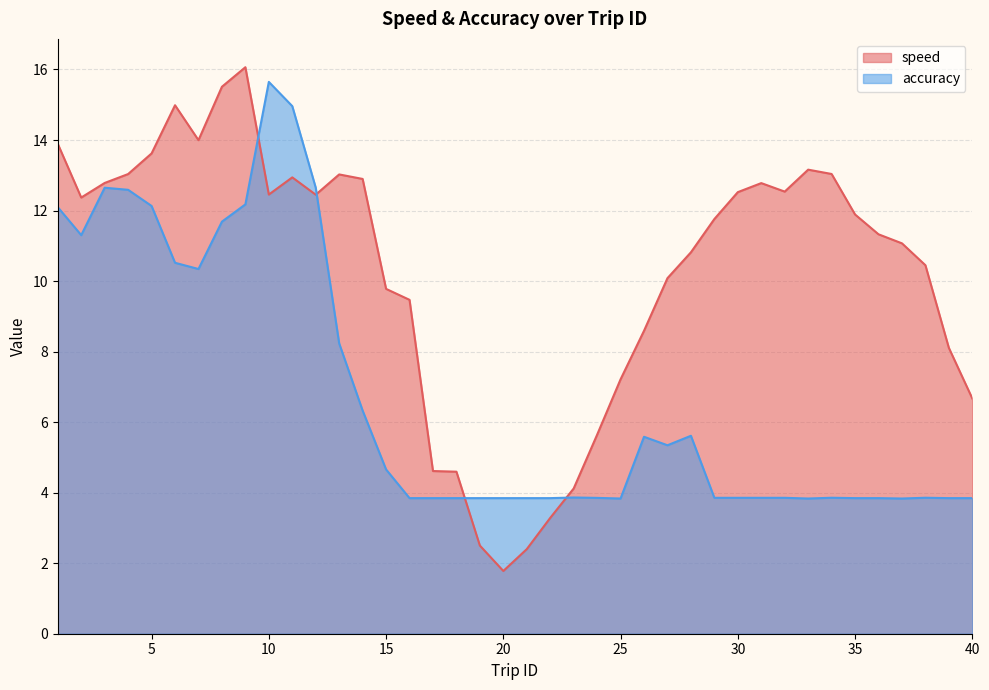

Does the chart display data point markers on the line(s)?

No